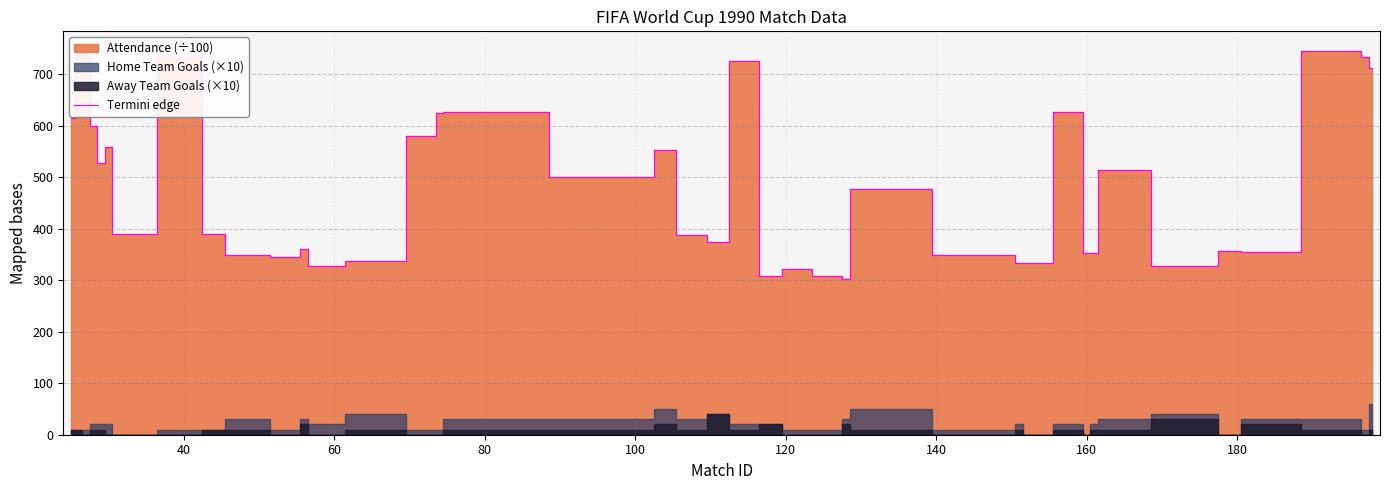

What is the minimum value for Termini edge?

302.2